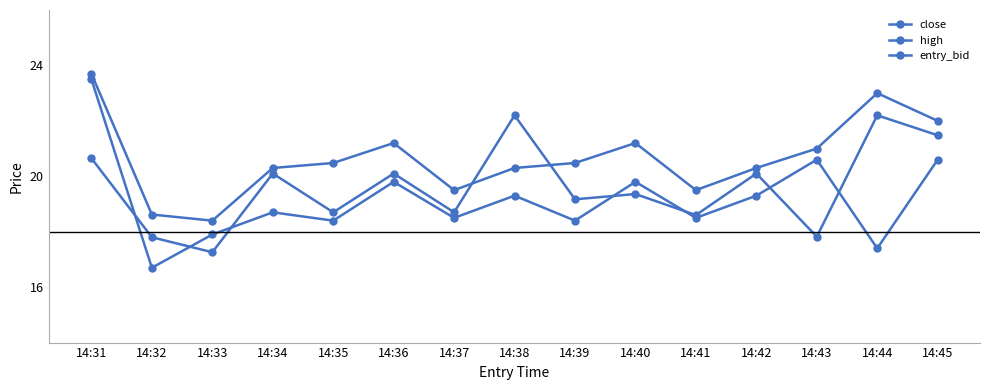

Is this an area chart (filled region under the line)?

No